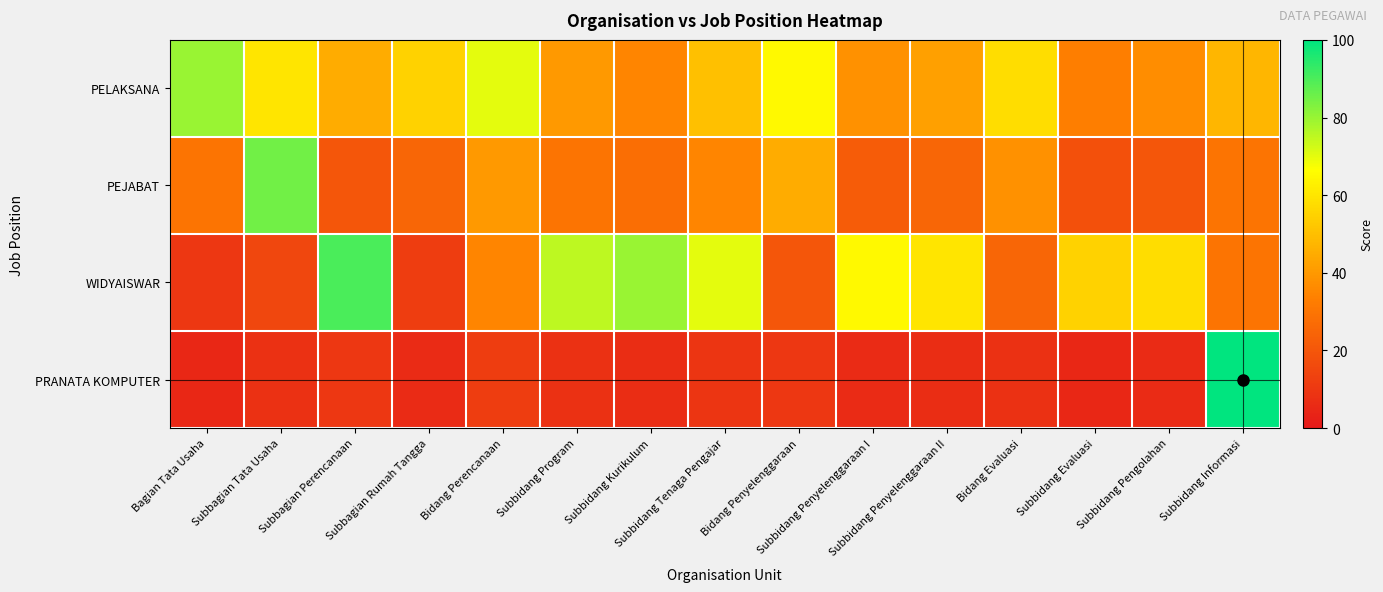

How many categories are shown in the chart?

15